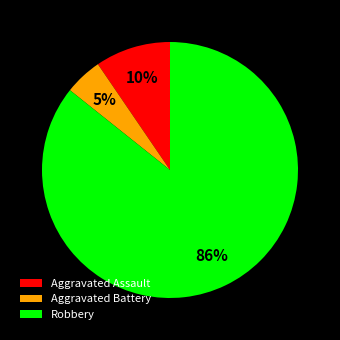

Count the number of slices in the pie.

3